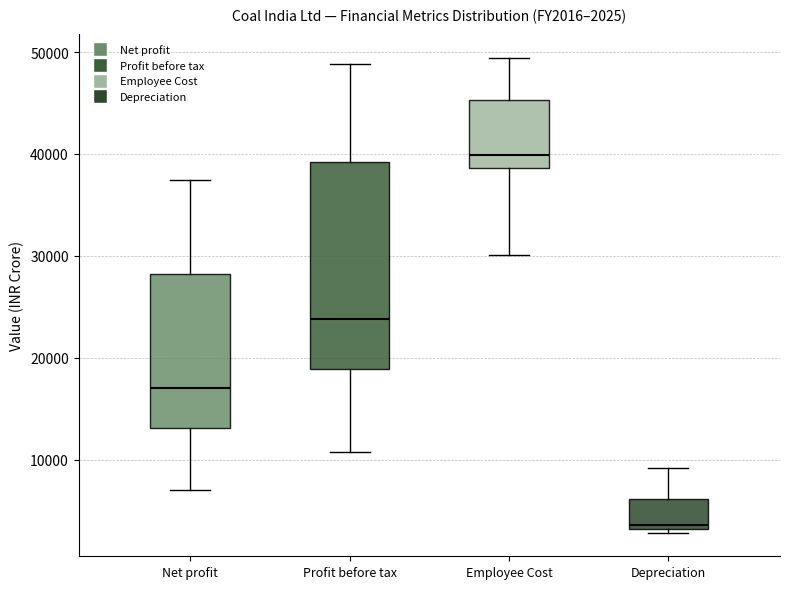

Which box has the highest median line?

Employee Cost